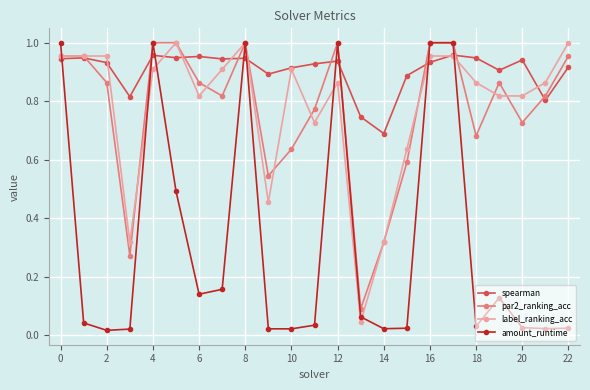

In par2_ranking_acc, how many points are lower than both neighbors (excluding endpoints)?

6